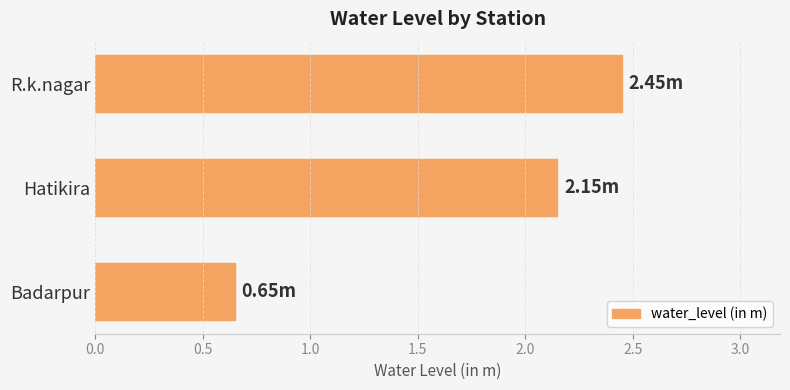

Rank the categories by value from lowest to highest.

Badarpur, Hatikira, R.k.nagar